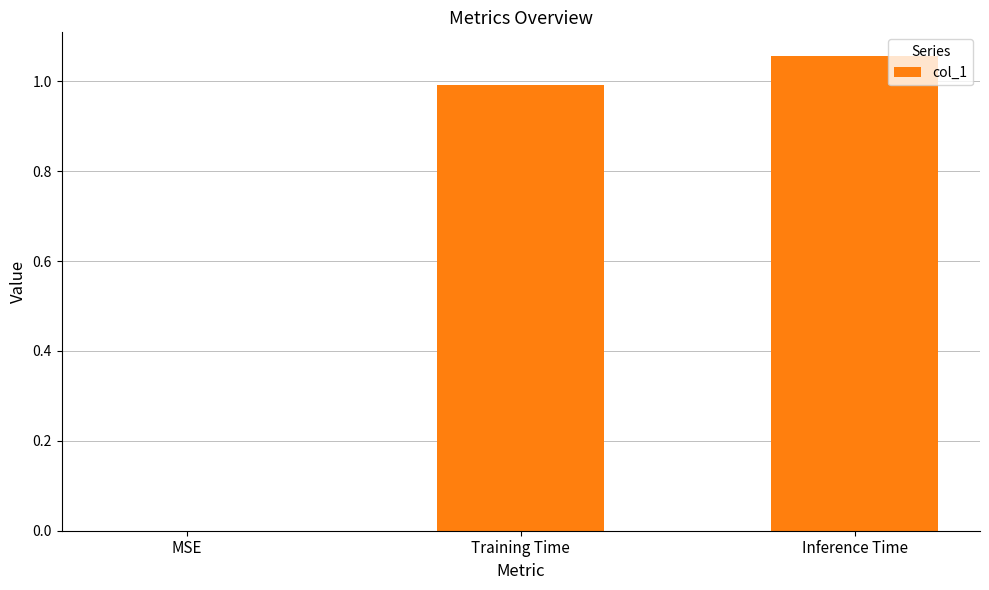

The chart shows a value of 1.5 at Inference Time. True or false?

False